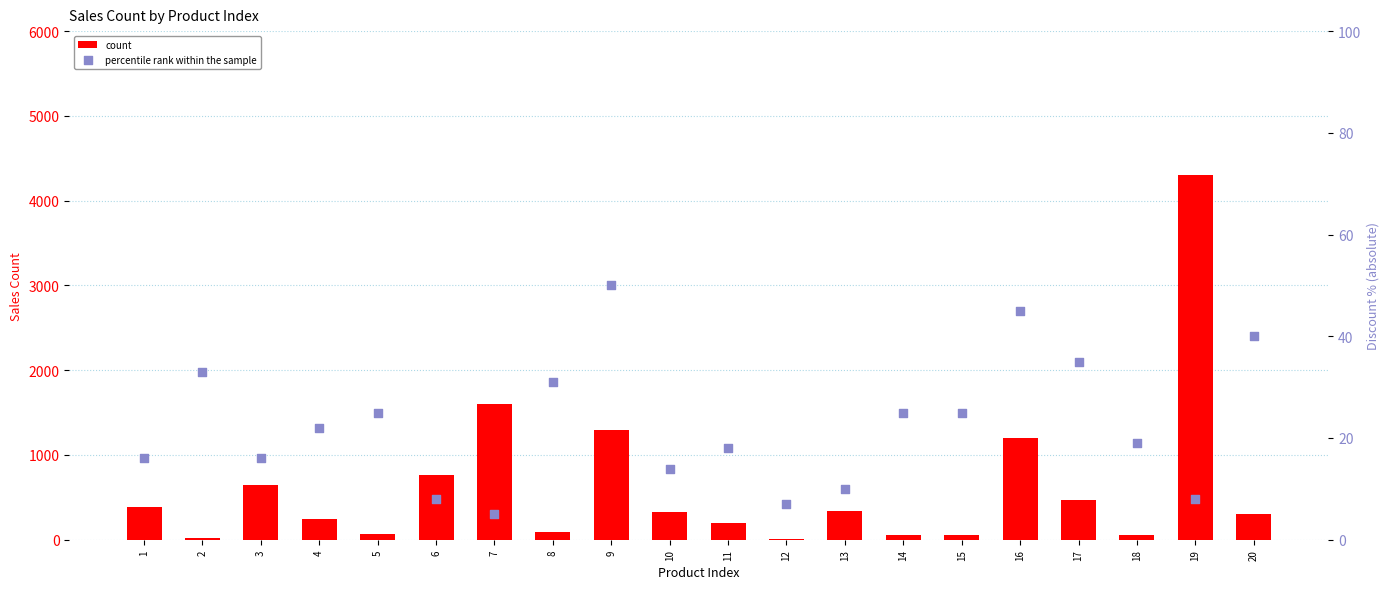

Which series has the largest total across all categories?

count